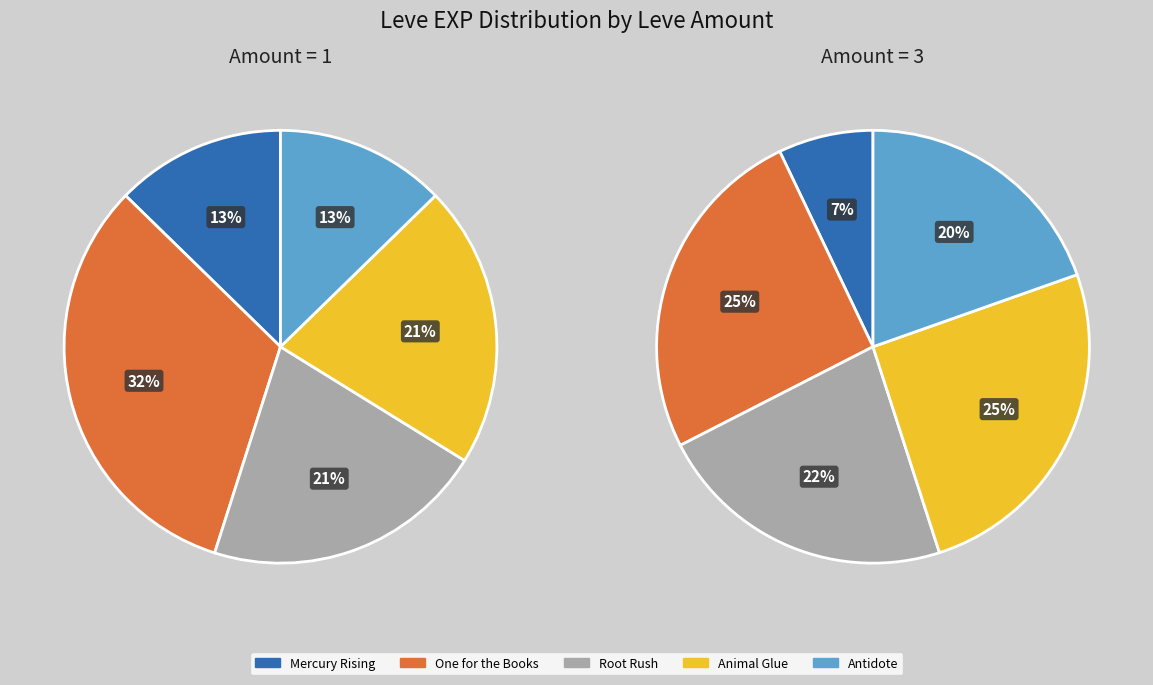

Which series has the widest spread of values?

Amount 3